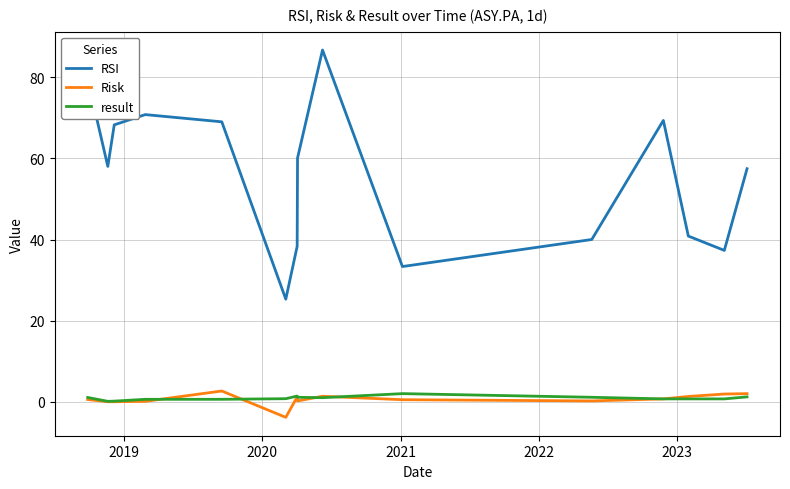

What is the highest value of the Risk series?

2.6